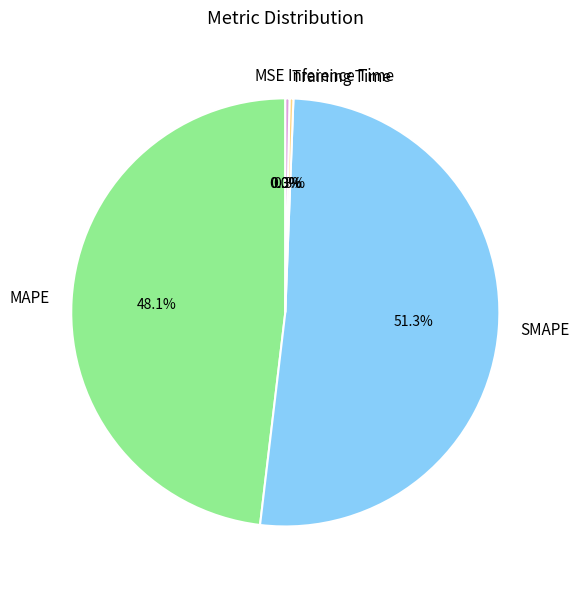

What is the majority slice?

SMAPE